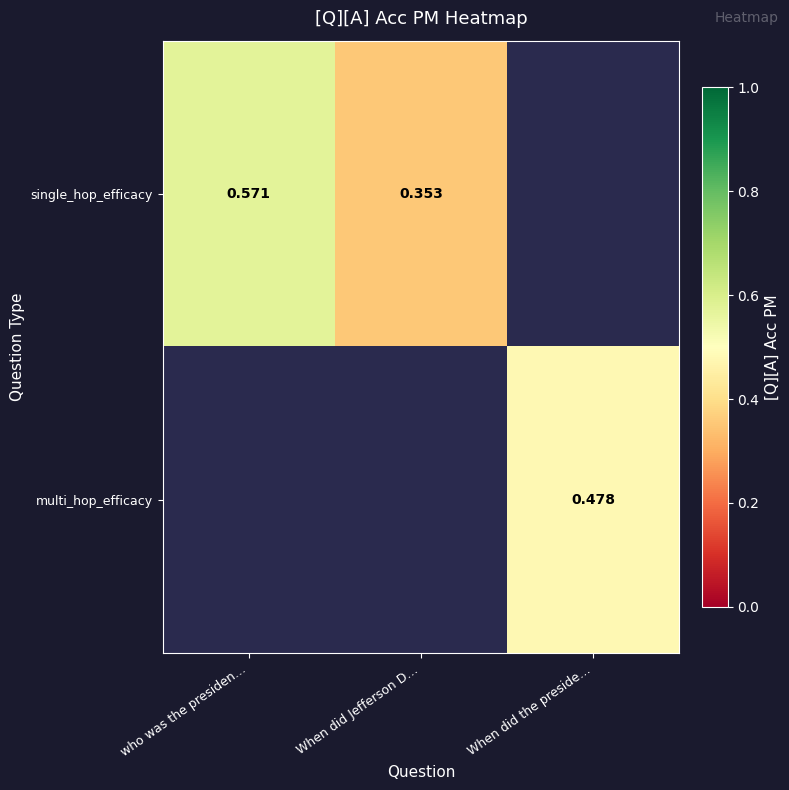

Is the value of multi_hop_efficacy at When did Jefferson D… greater than the value of single_hop_efficacy at who was the presiden…?

No